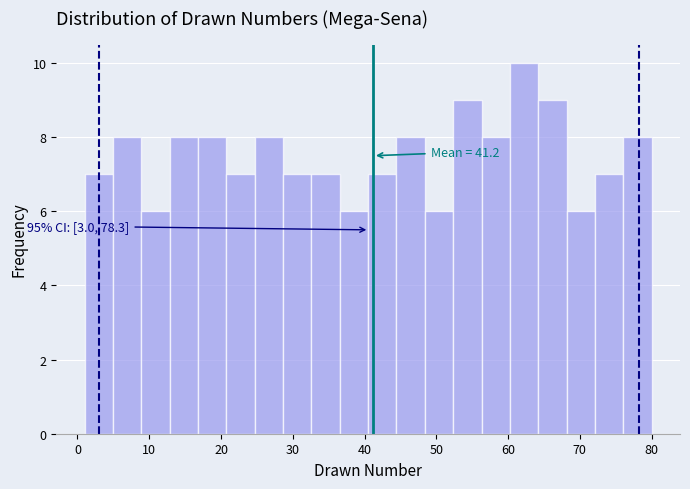

Read against the x-axis, roughly where is the centre of the tallest bar?

62